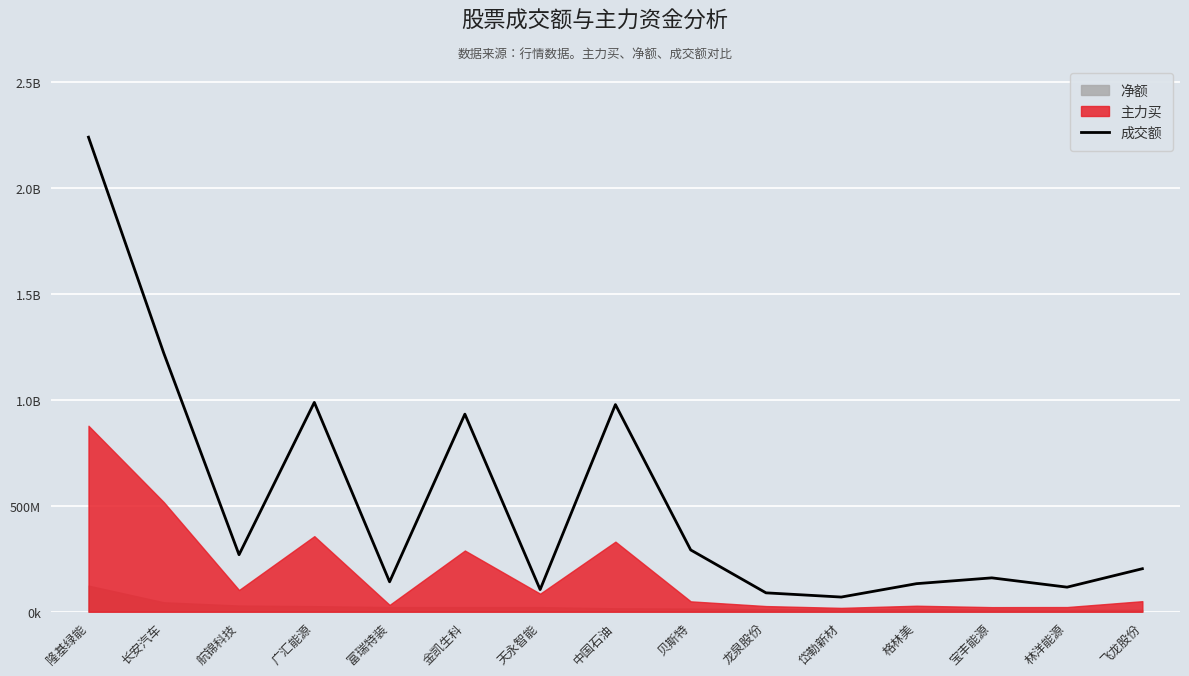

Reading right to left, extract all data points from this chart.

飞龙股份=203057435	林洋能源=116013444	宝丰能源=159908147	格林美=132506213	岱勒新材=69265710	龙泉股份=89174935	贝斯特=291727345	中国石油=977983677	天永智能=104563183	金凯生科=932879085	富瑞特装=141219381	广汇能源=988272307	航锦科技=269190963	长安汽车=1220891216	隆基绿能=2240496531